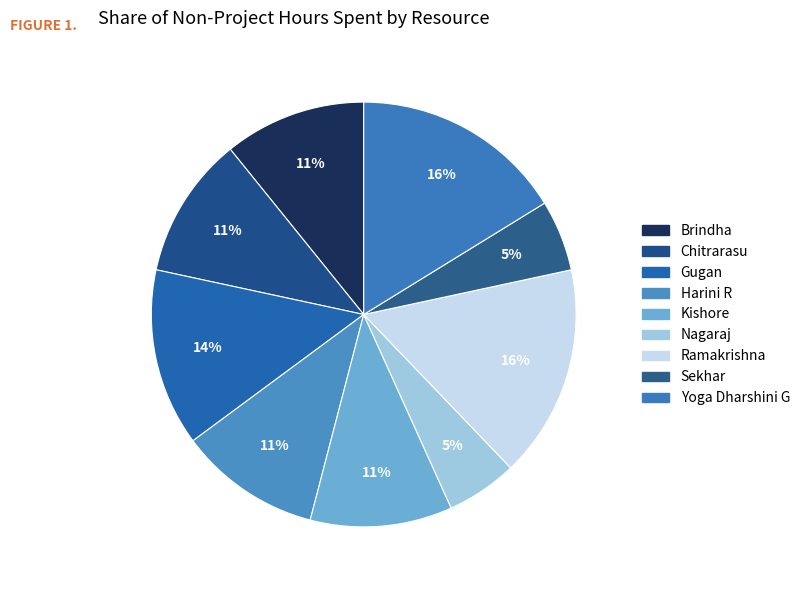

Count the number of slices in the pie.

9